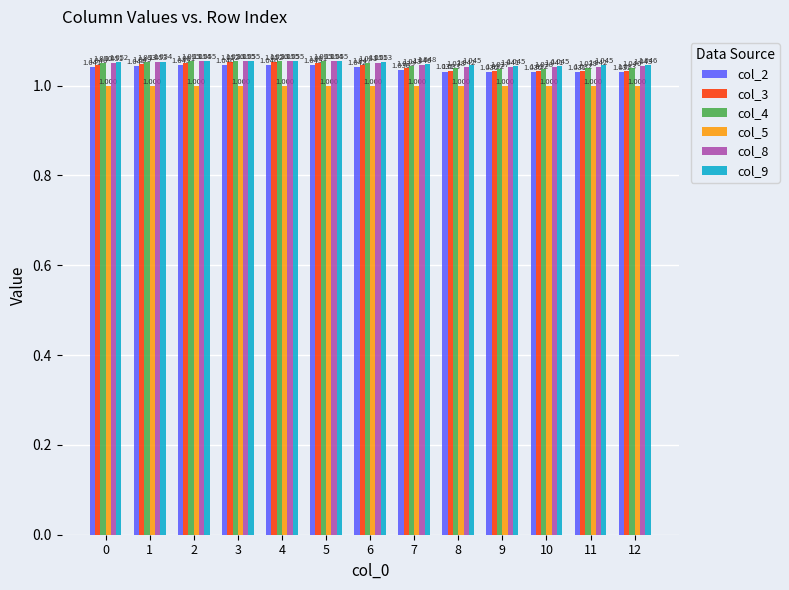

Is the value of col_3 at 5 greater than the value of col_2 at 9?

Yes